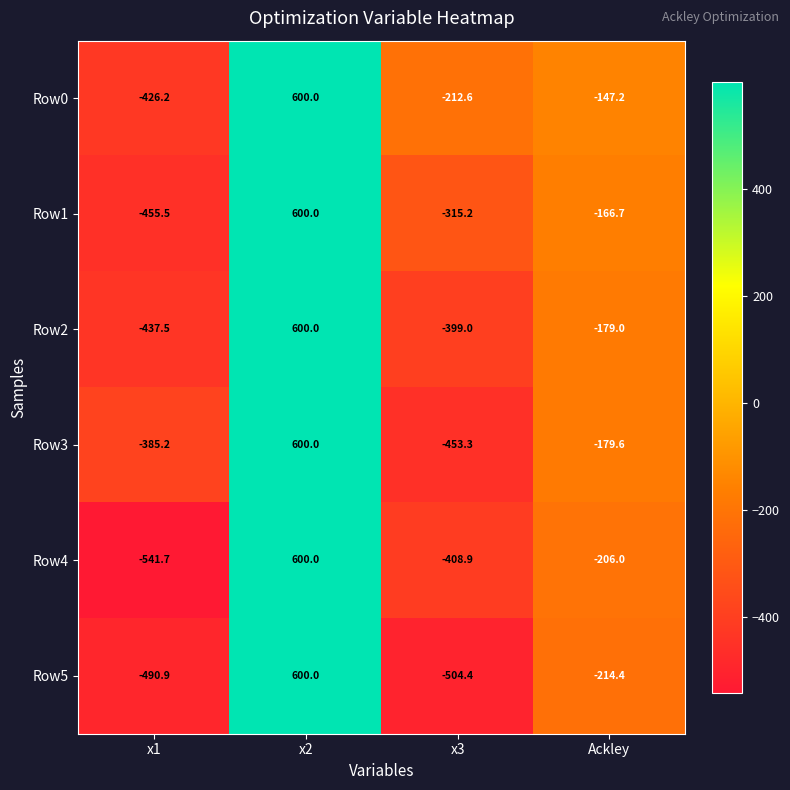

Reading right to left, transcribe all the data shown in this chart.

Row0: -147.2	-212.6	600.0	-426.2
Row1: -166.7	-315.2	600.0	-455.5
Row2: -179.0	-399.0	600.0	-437.5
Row3: -179.6	-453.3	600.0	-385.2
Row4: -206.0	-408.9	600.0	-541.7
Row5: -214.4	-504.4	600.0	-490.9